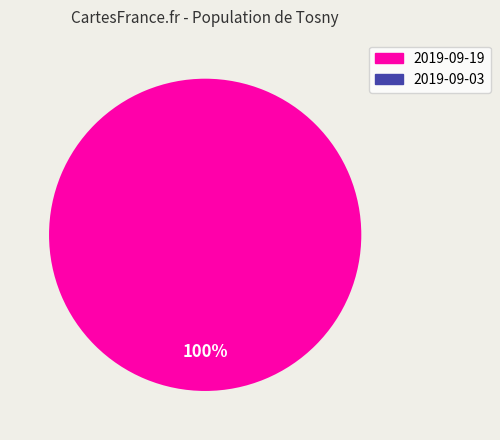

To the nearest percent, what portion does 2019-09-19 represent?

100%